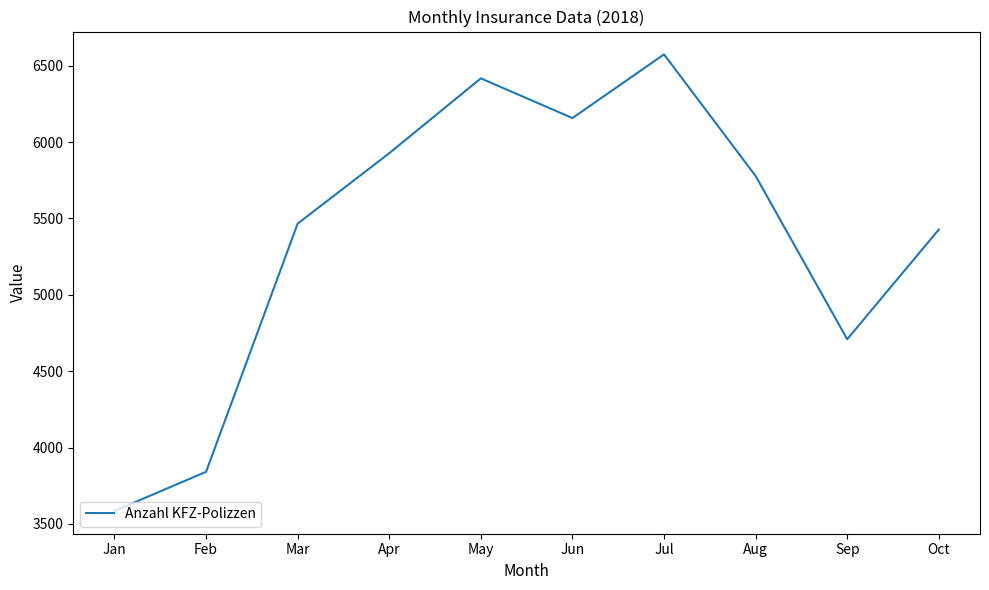

Reading left to right, extract all data points from this chart.

3585	3841	5466	5927	6417	6157	6574	5778	4709	5427